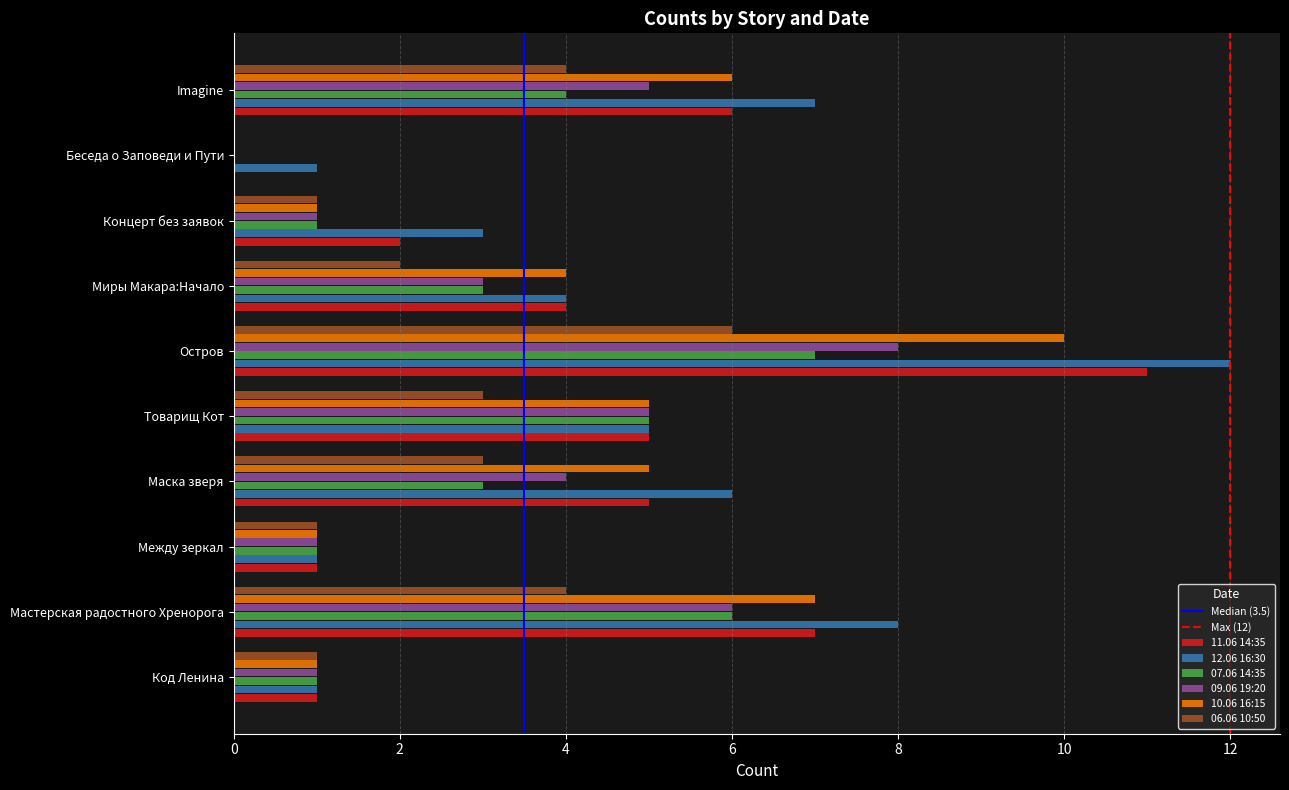

Is it true that 07.06 14:35 equals 3 at Миры Макара:Начало?

True